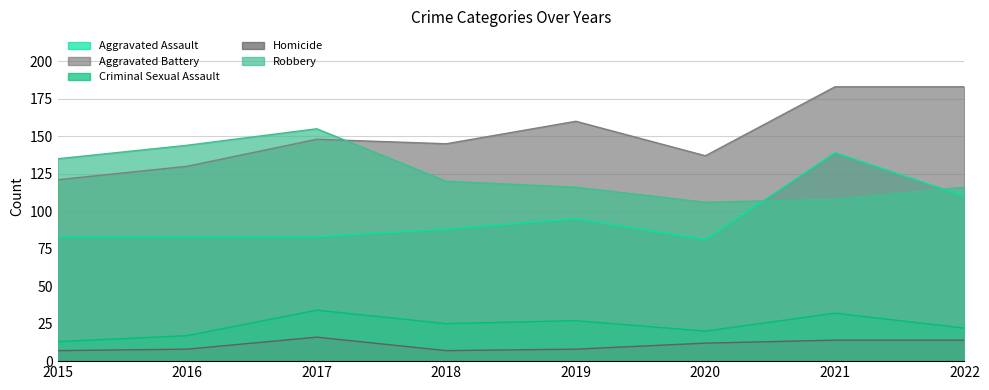

Which series has the largest total across all categories?

Aggravated Battery